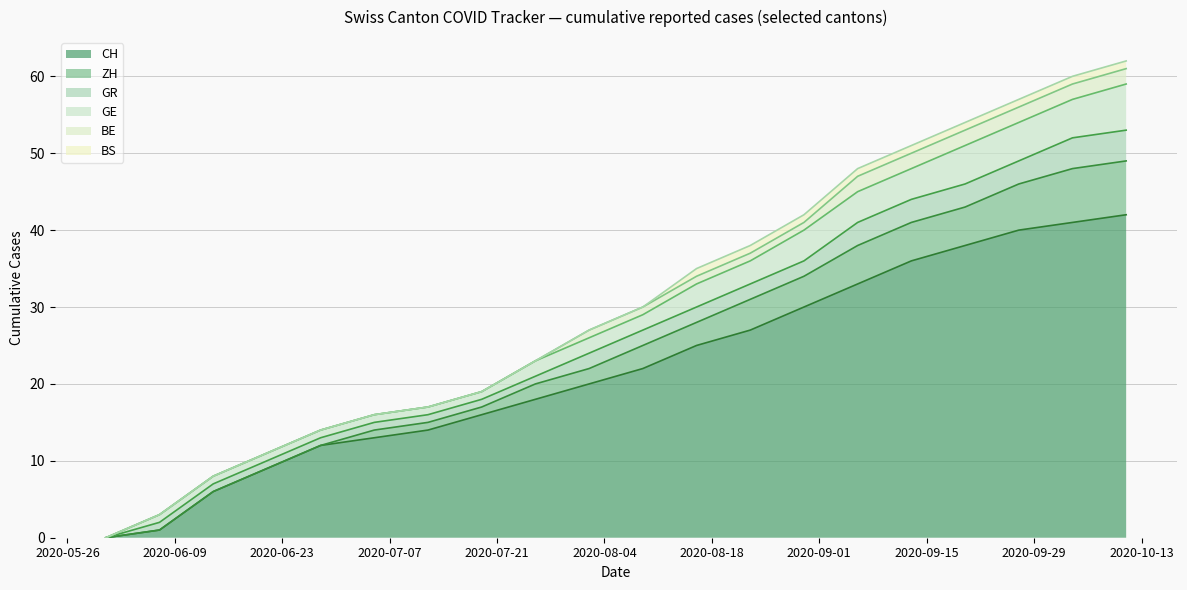

Where does the BE series first go above 1?

2020-09-06